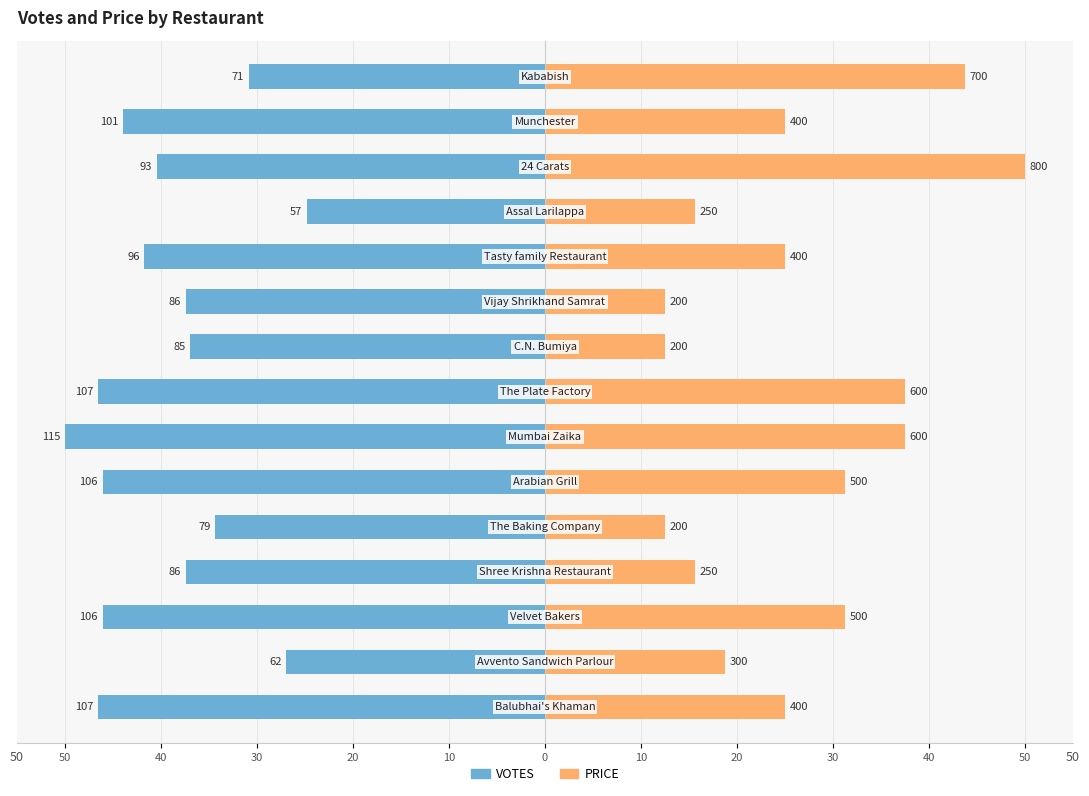

Between 0 and 12, which series saw the biggest shift?

PRICE